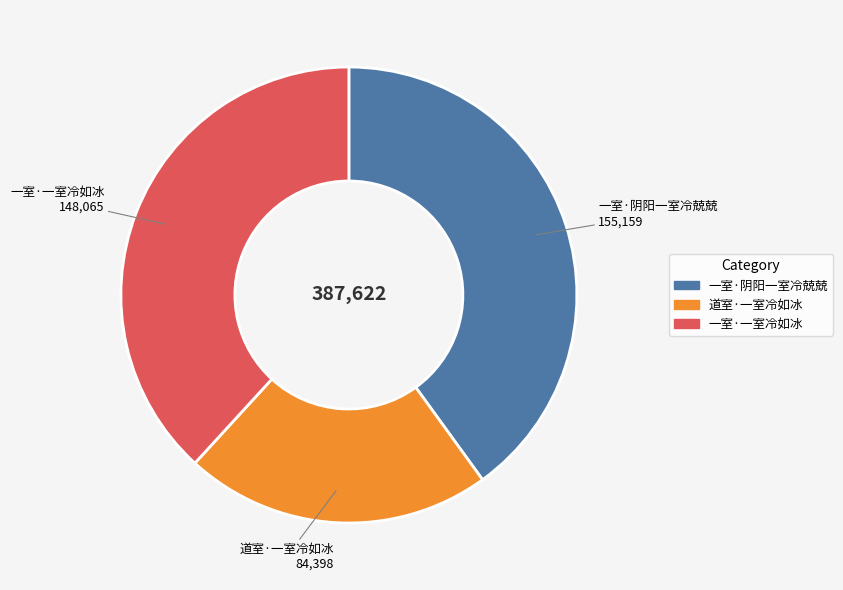

Does 道室·一室冷如冰 represent more than half of the total?

No